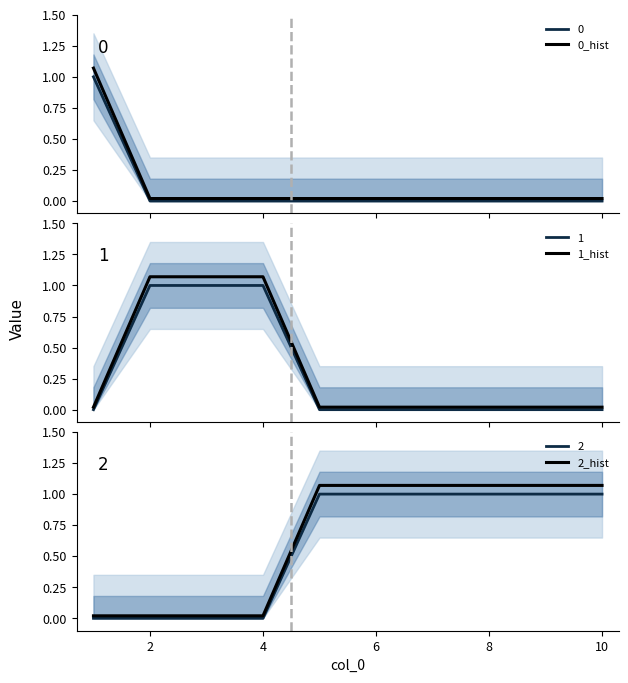

The value of 2 at 10 is 0.4. True or false?

False